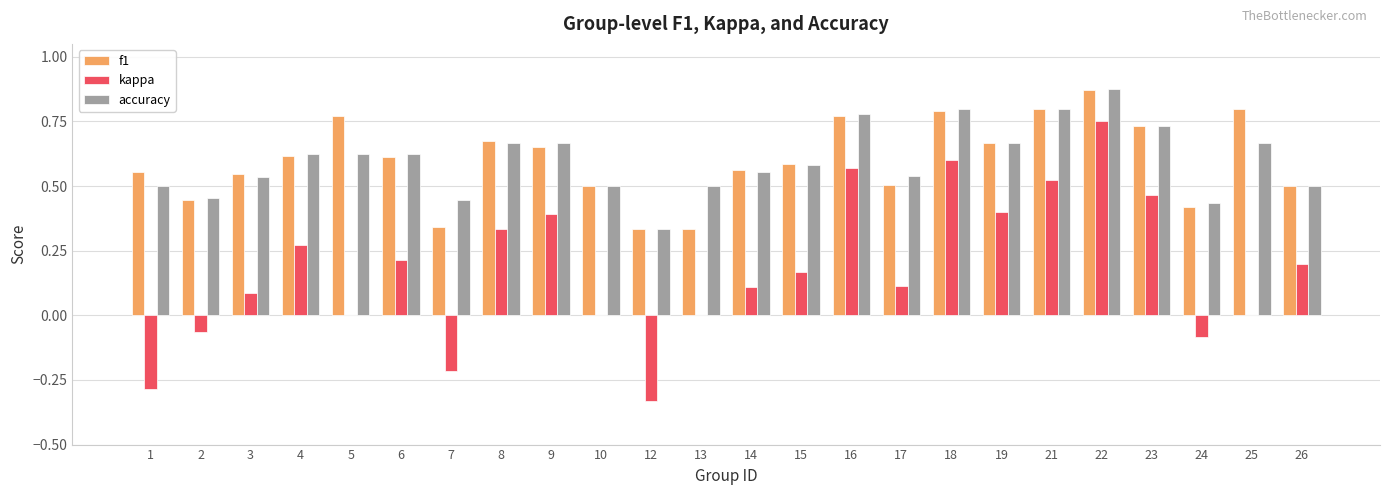

What is the sum of all f1 values?

14.4